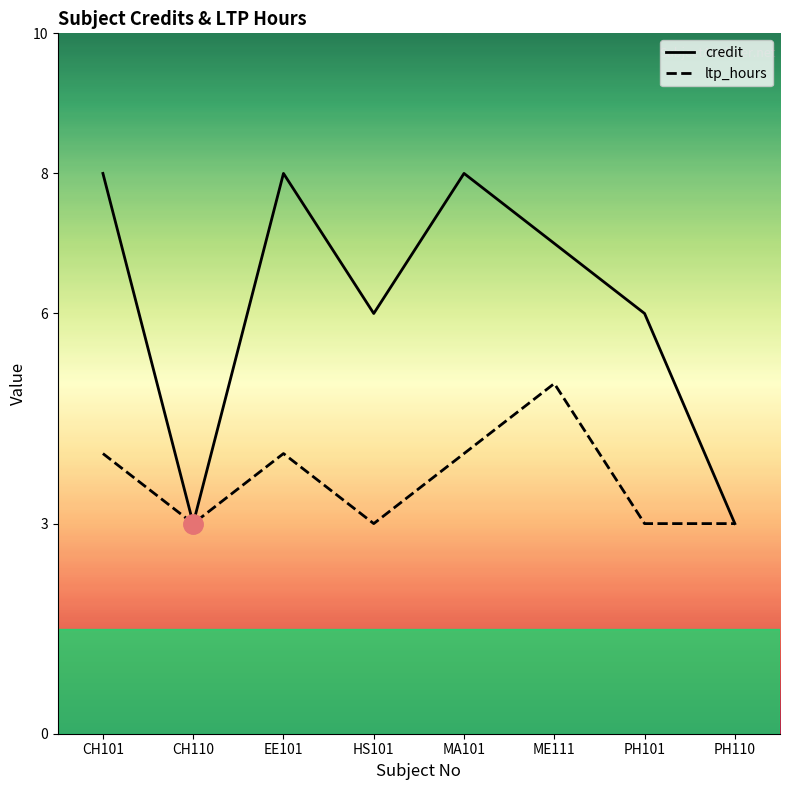

What is the difference between the credit values at MA101 and PH101?

2